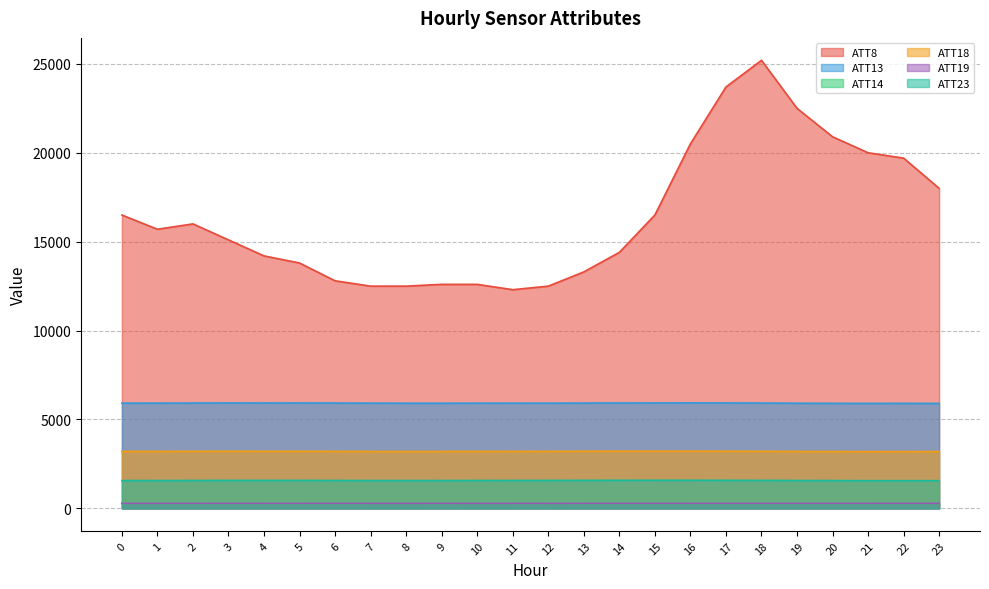

How many data points in ATT18 are above 3208?

13